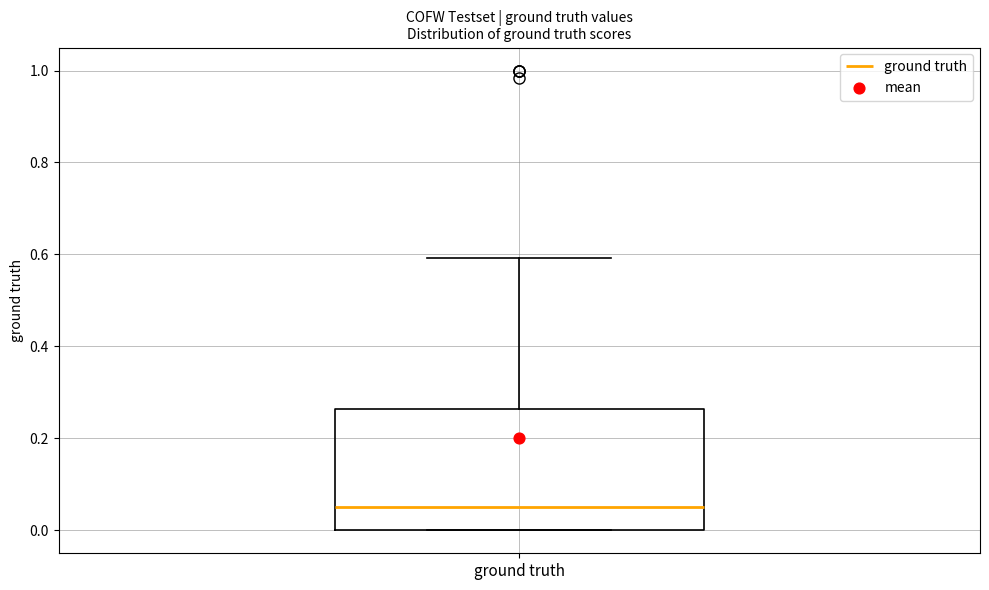

Read this box plot against the y-axis: the position of the median line, the range covered by the box, and the ends of both whiskers. The values are not printed on the chart, so give them approximately, as read against the axis.

median 0.06, box 0.00 to 0.26, whiskers 0.00 to 0.60